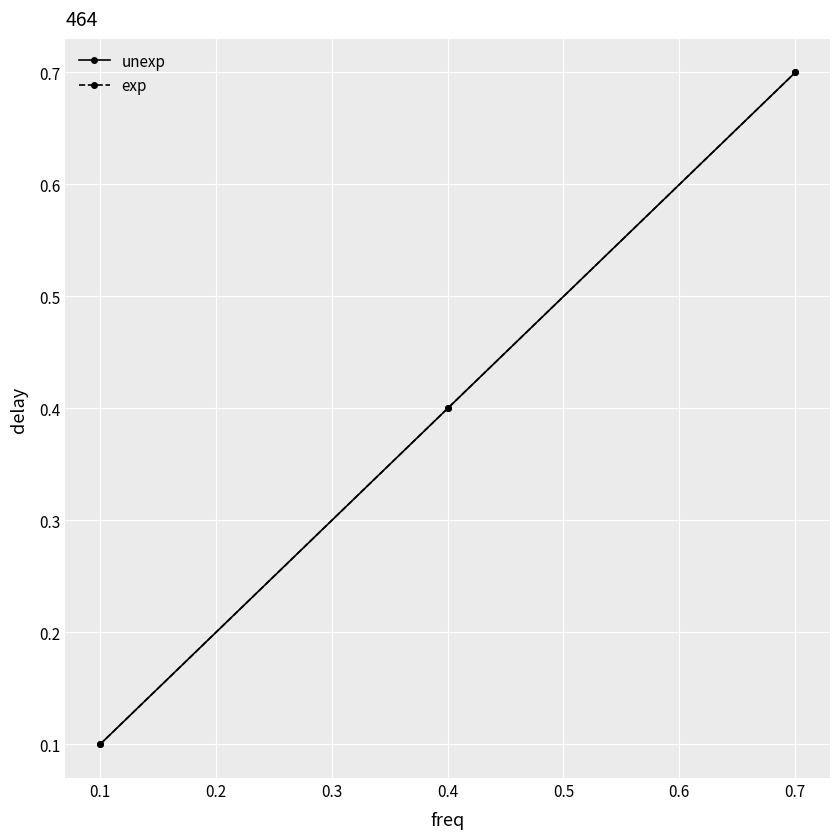

Reading left to right, transcribe all the data shown in this chart.

unexp: 0.1	0.4	0.7
exp: 0.1	0.4	0.7